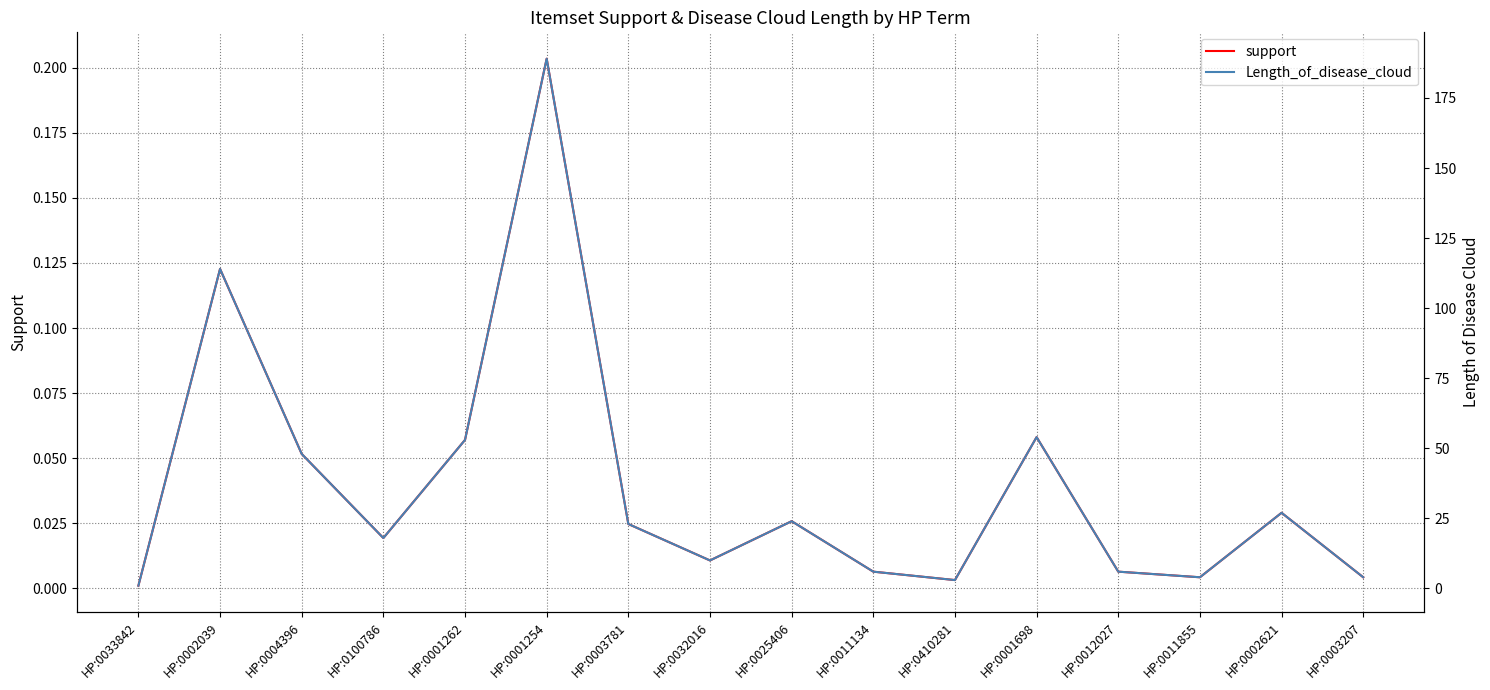

True or false: Length_of_disease_cloud has more than 0 points higher than both neighbors.

True